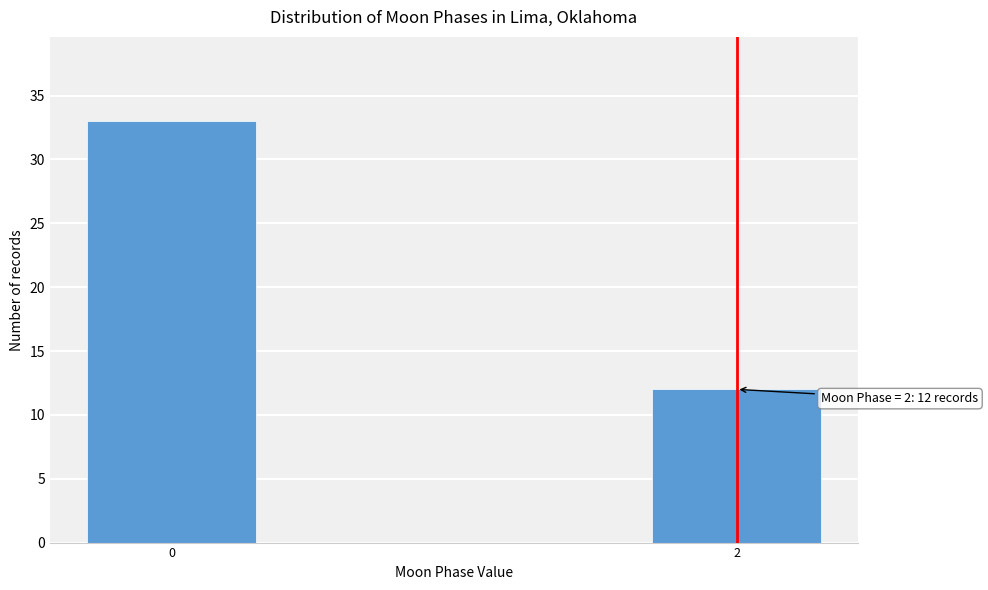

Reading left to right, extract all data points from this chart.

0=33	2=12